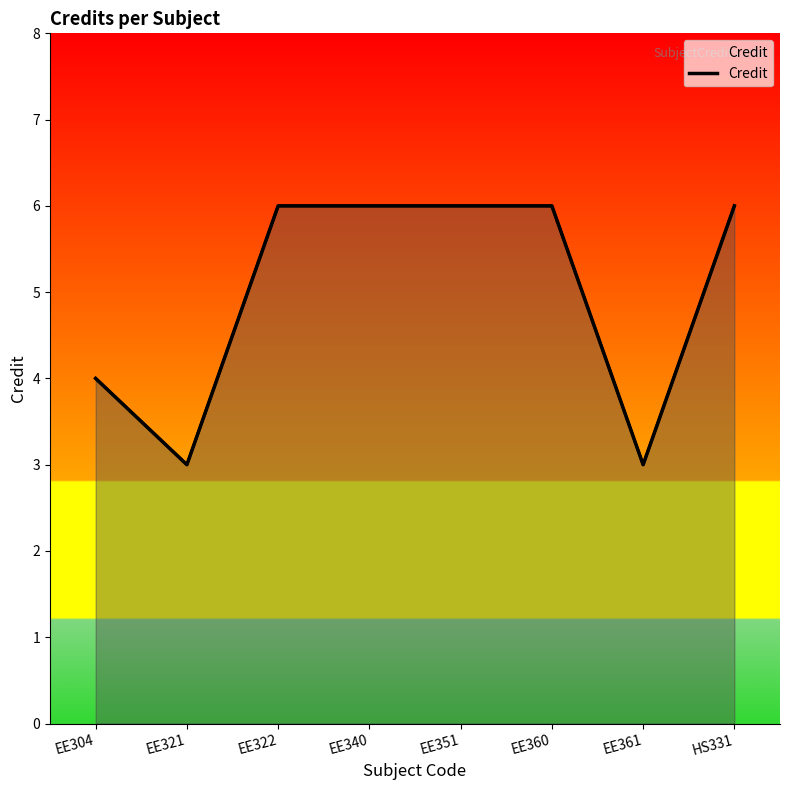

Reading right to left, list all the values displayed in this chart.

HS331=6	EE361=3	EE360=6	EE351=6	EE340=6	EE322=6	EE321=3	EE304=4